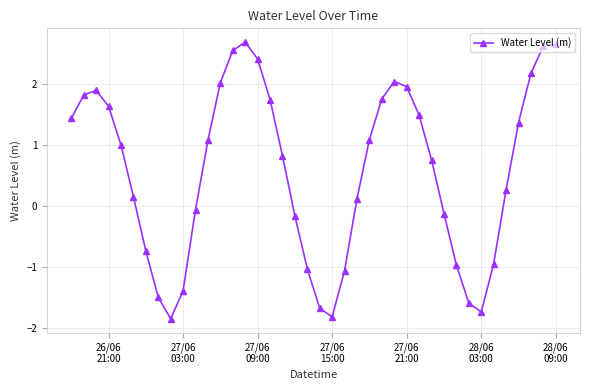

What is the difference between the maximum and minimum values?

4.5